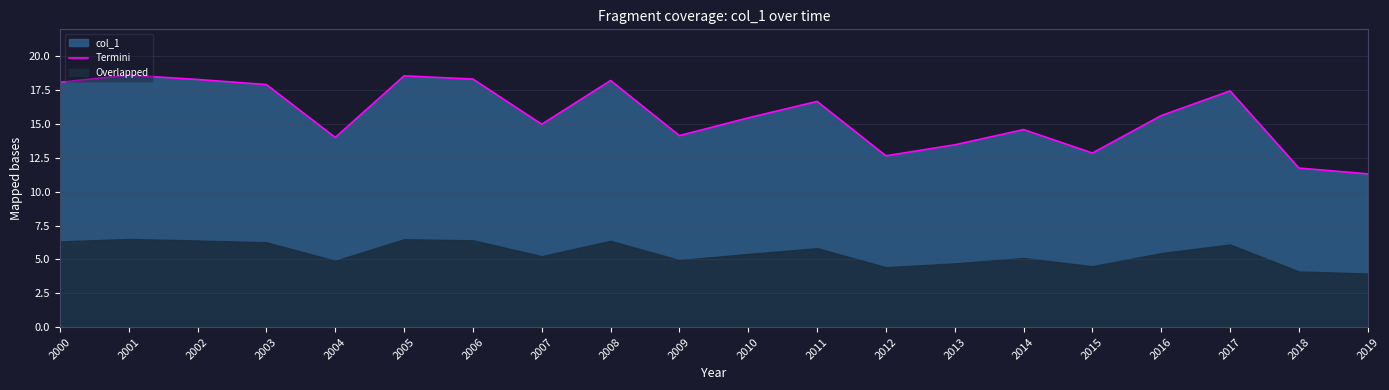

True or false: the data shows 27.4 at 2011.

False